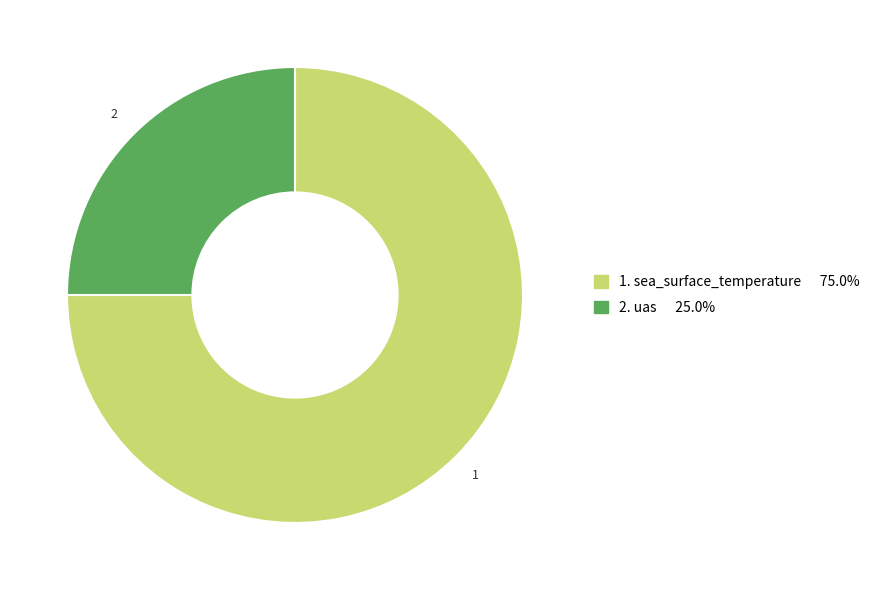

Is there any slice that represents more than half of the pie?

Yes